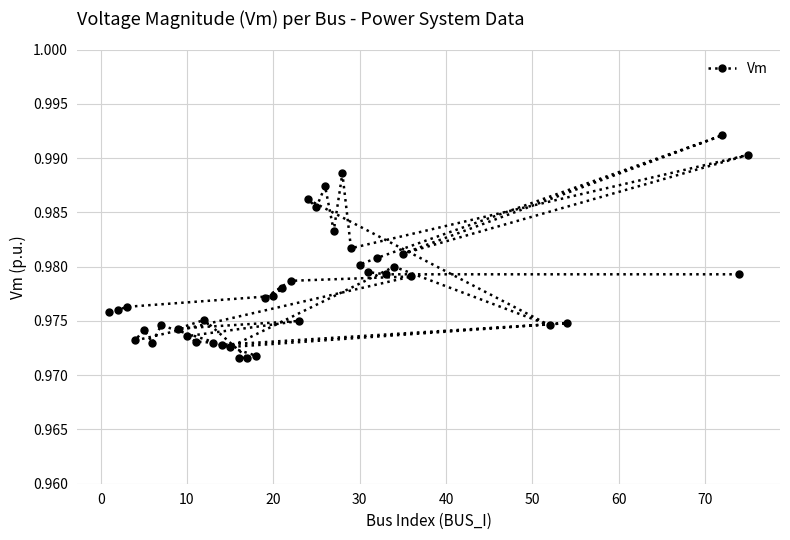

How many values are between 0 and 1?

40